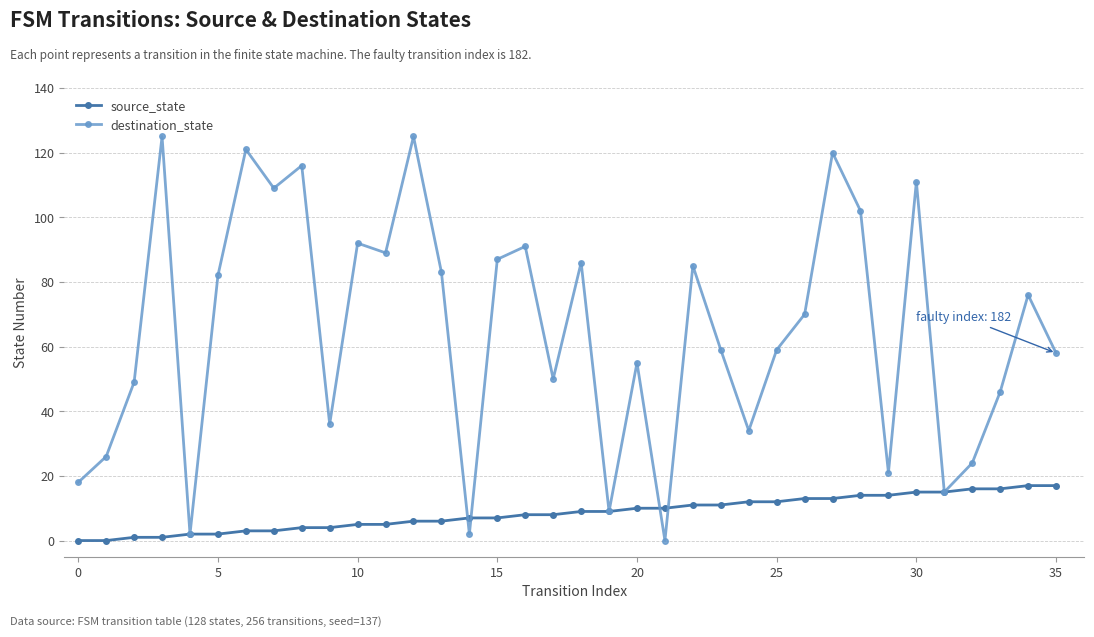

True or false: destination_state has more than 2 interior local peaks.

True